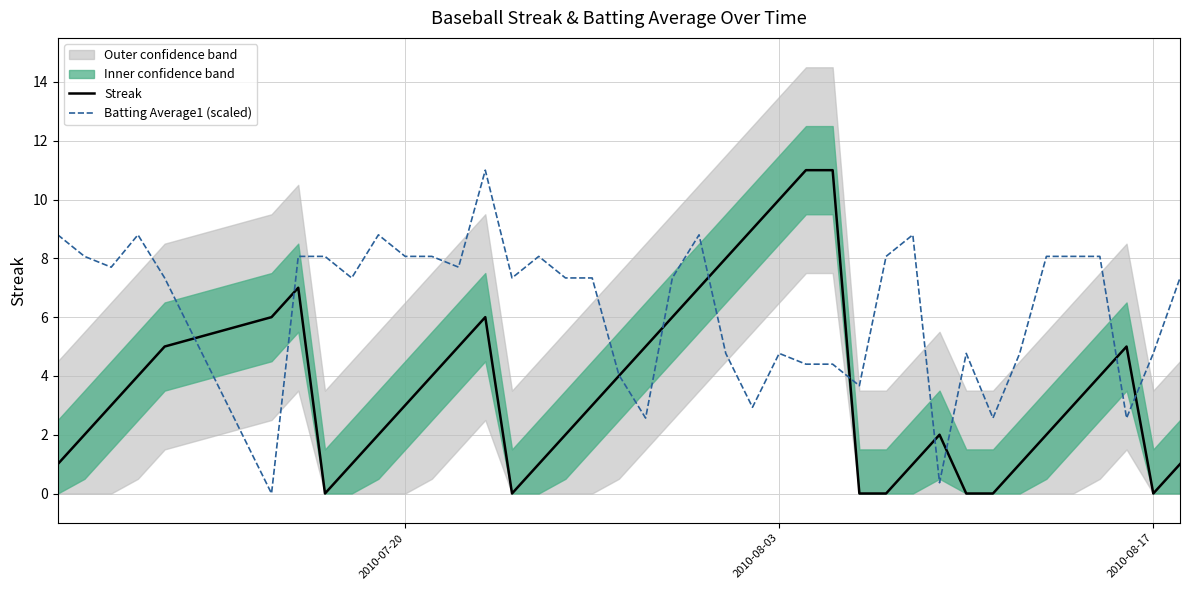

Is the value of Batting Average1 (scaled) at 22 greater than the value of Streak at 24?

No